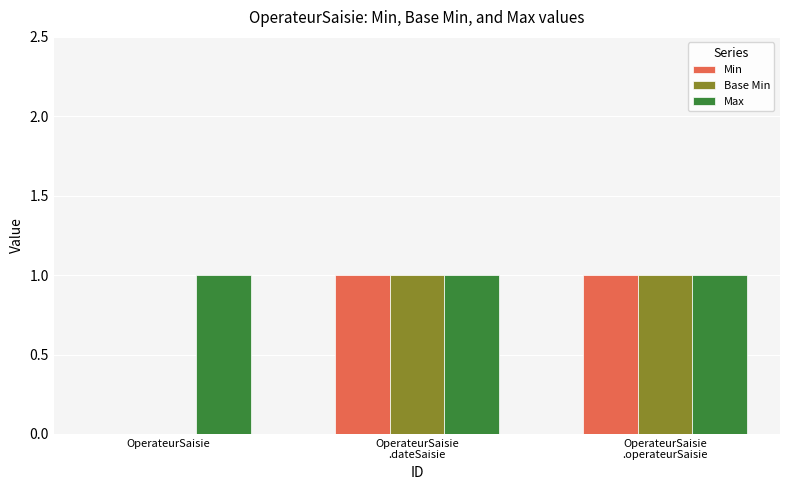

Which series has the largest total across all categories?

Max